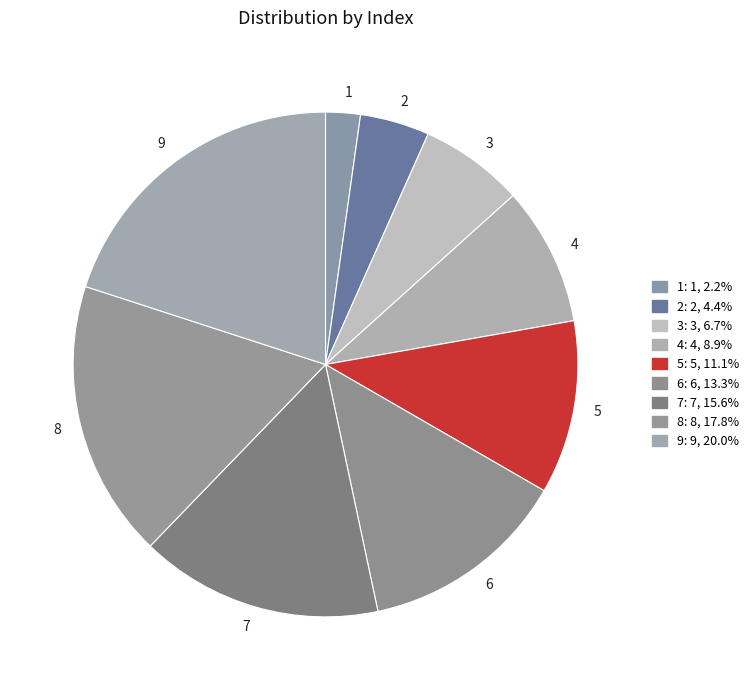

Is there any slice that represents more than half of the pie?

No